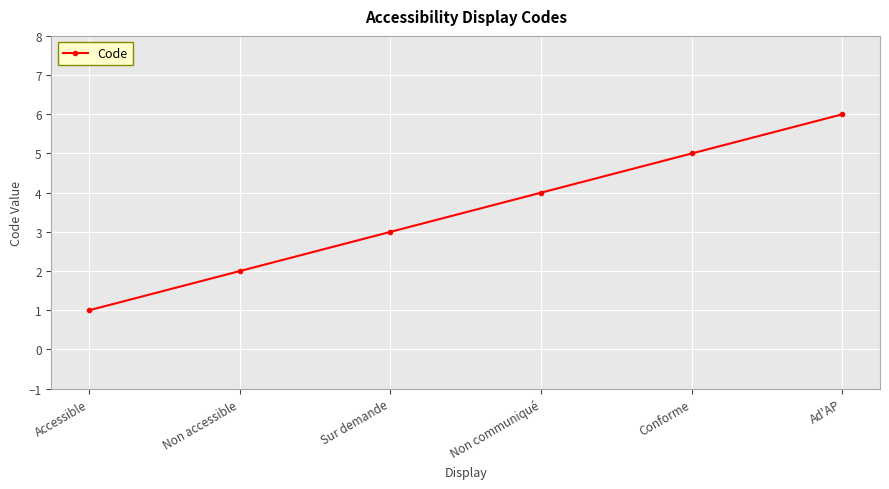

List the labels in order of value, smallest first.

Accessible, Non accessible, Sur demande, Non communiqué, Conforme, Ad'AP